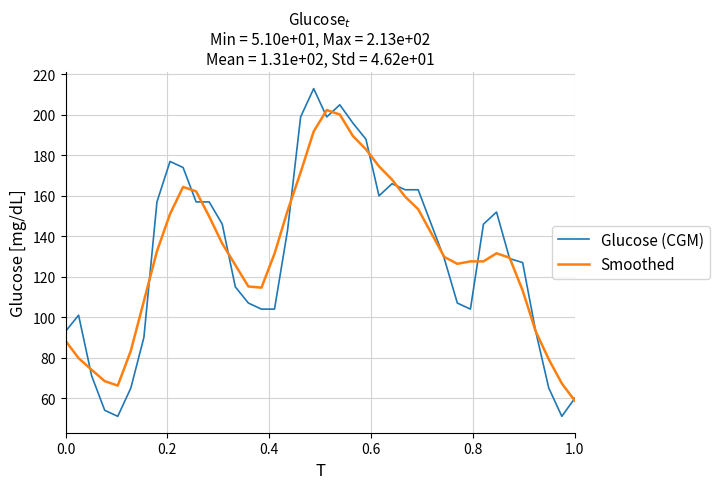

Rank the series by their maximum value, from lowest to highest.

Smoothed, Glucose (CGM)